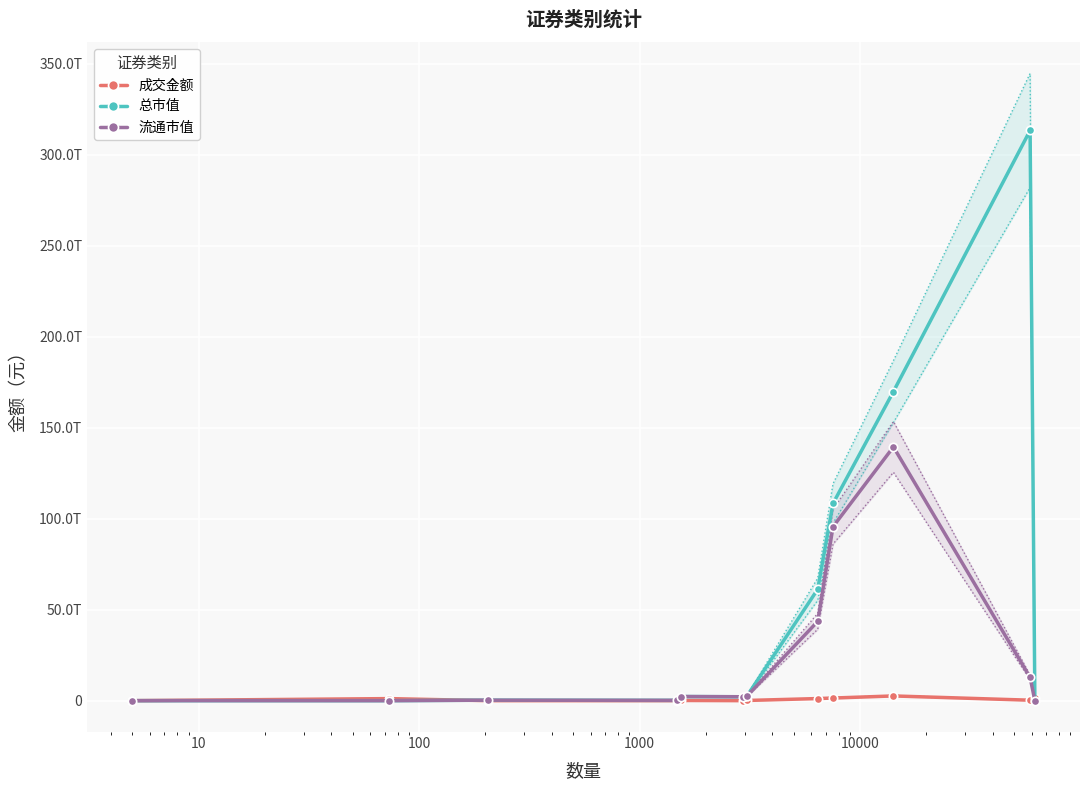

What is the value of the 流通市值 point at the 4th from the left?

172773673793.6